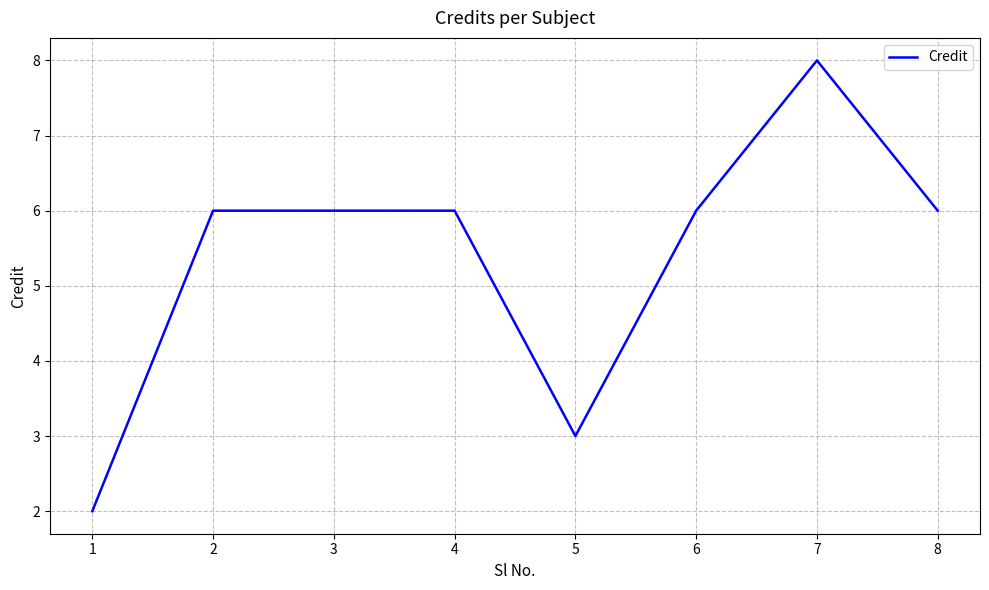

True or false: the data shows 12 at 7.

False